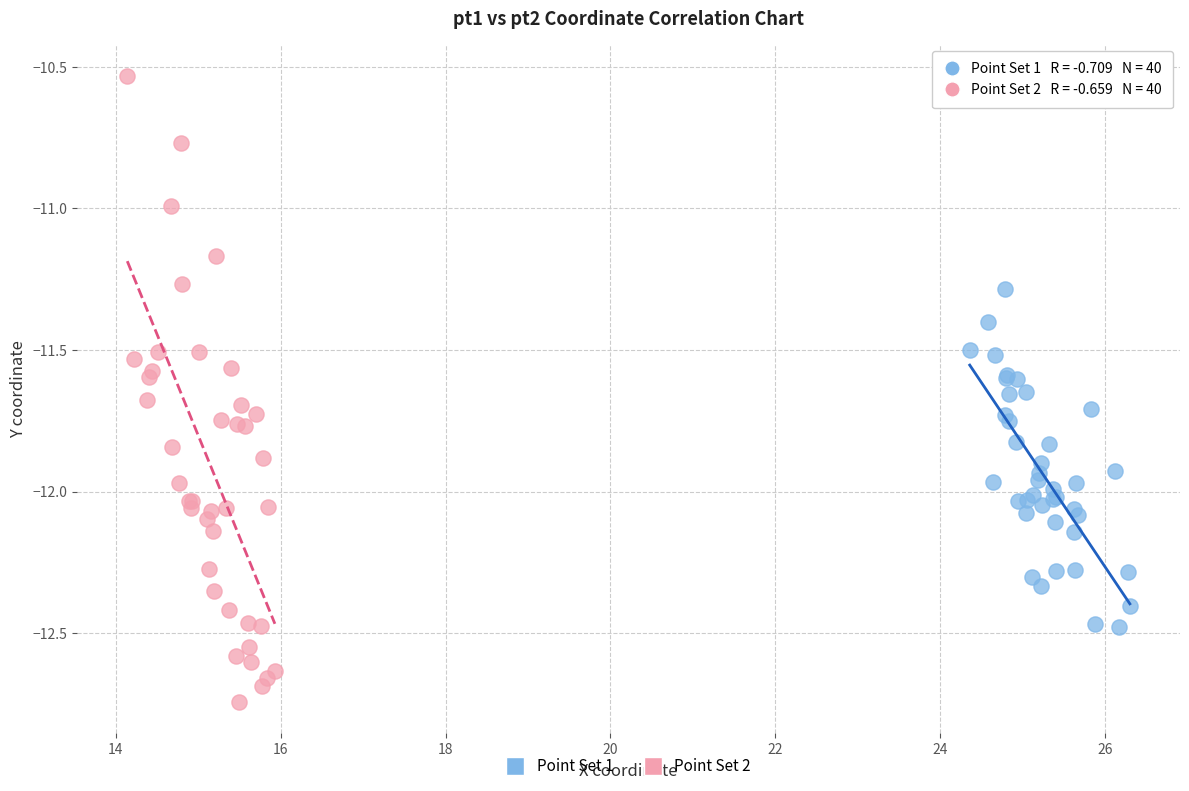

Which series reaches the maximum Y coordinate?

Point Set 2